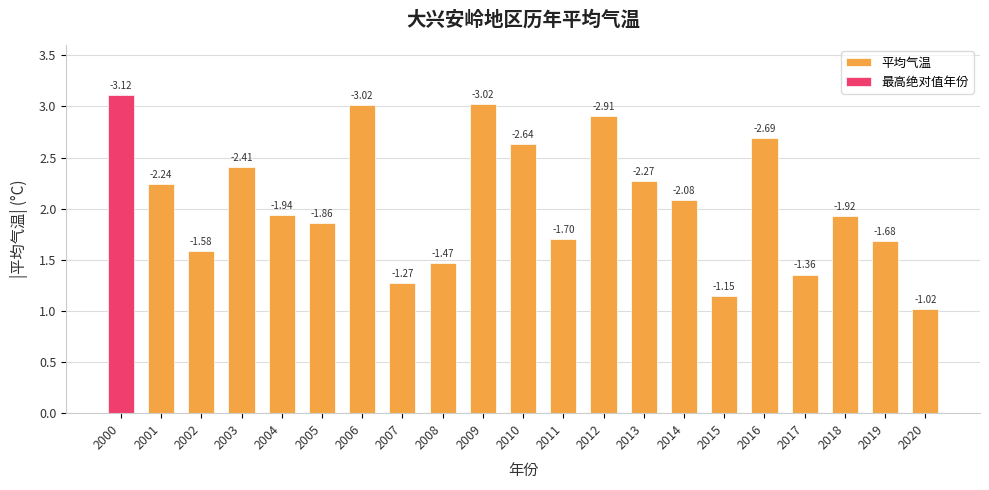

What is the value of the 12th bar from the left?

1.7